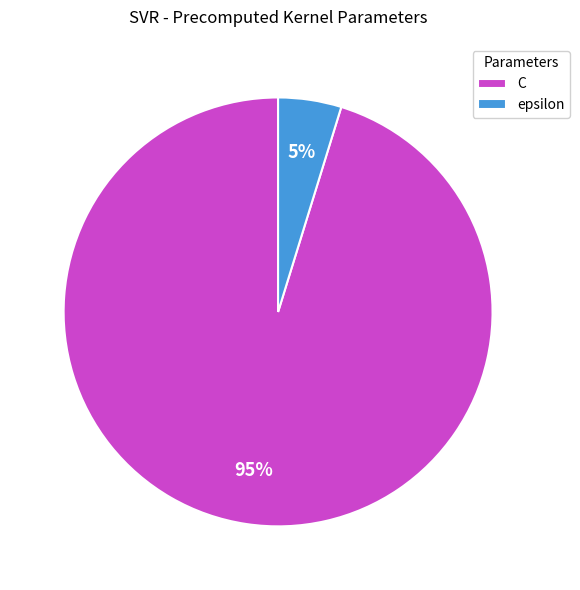

What is the majority slice?

C